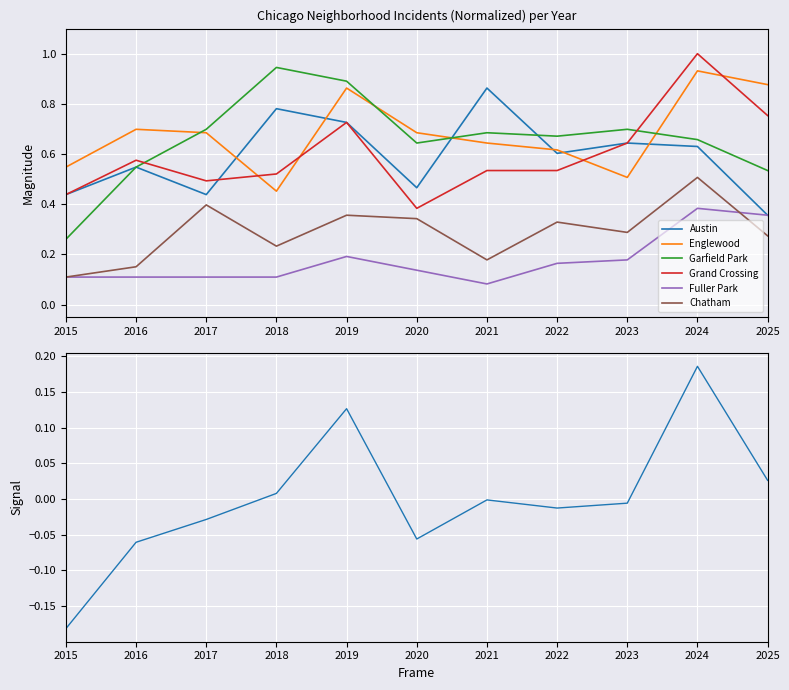

Reading left to right, extract all data points from this chart.

Austin: 2015=0.4	2016=0.5	2017=0.4	2018=0.8	2019=0.7	2020=0.5	2021=0.9	2022=0.6	2023=0.6	2024=0.6	2025=0.4
Englewood: 2015=0.5	2016=0.7	2017=0.7	2018=0.5	2019=0.9	2020=0.7	2021=0.6	2022=0.6	2023=0.5	2024=0.9	2025=0.9
Garfield Park: 2015=0.3	2016=0.5	2017=0.7	2018=0.9	2019=0.9	2020=0.6	2021=0.7	2022=0.7	2023=0.7	2024=0.7	2025=0.5
Grand Crossing: 2015=0.4	2016=0.6	2017=0.5	2018=0.5	2019=0.7	2020=0.4	2021=0.5	2022=0.5	2023=0.6	2024=1.0	2025=0.8
Fuller Park: 2015=0.1	2016=0.1	2017=0.1	2018=0.1	2019=0.2	2020=0.1	2021=0.1	2022=0.2	2023=0.2	2024=0.4	2025=0.4
Chatham: 2015=0.1	2016=0.2	2017=0.4	2018=0.2	2019=0.4	2020=0.3	2021=0.2	2022=0.3	2023=0.3	2024=0.5	2025=0.3